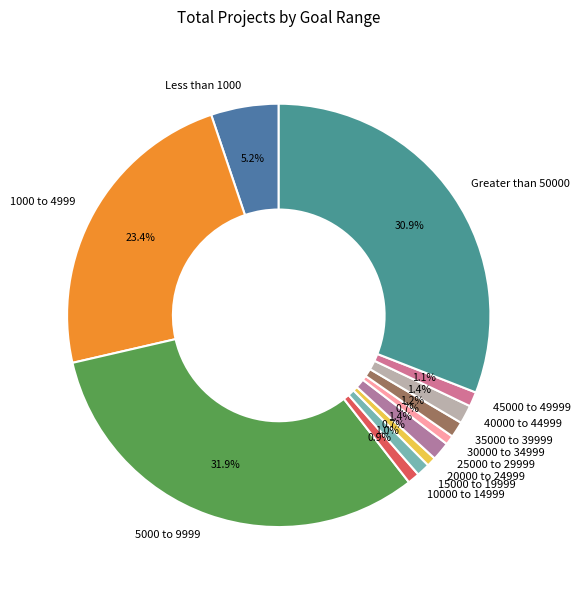

How many segments does this pie chart have?

12